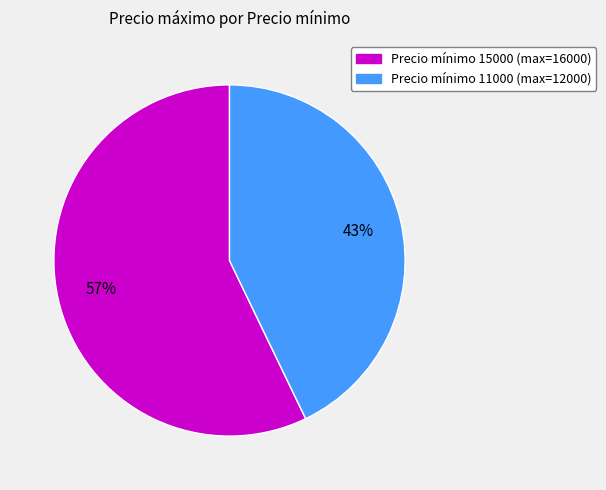

Count the number of slices in the pie.

2